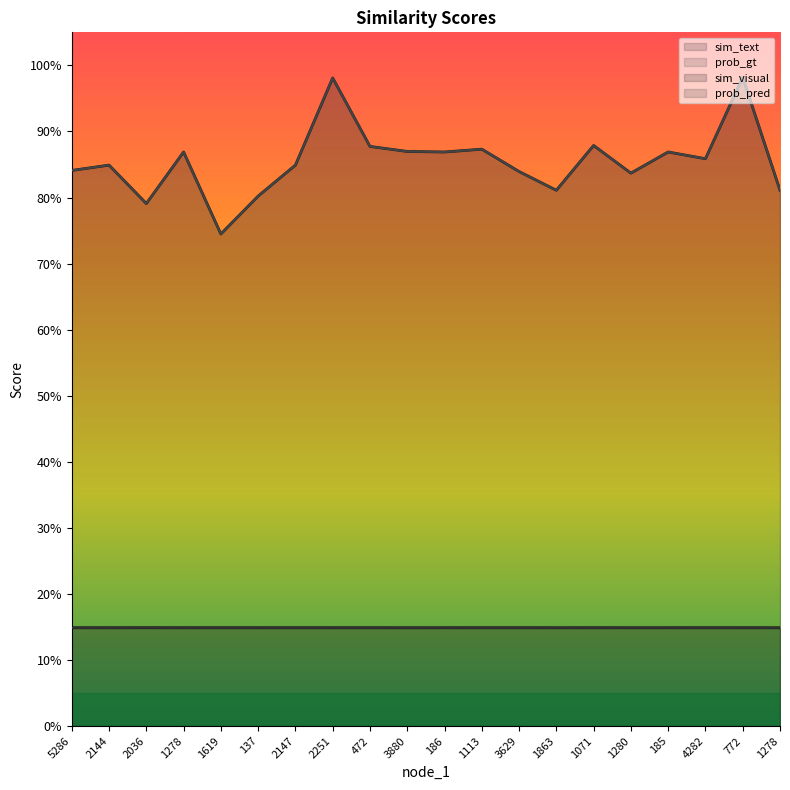

What is the total value across all series at 186?

2.0